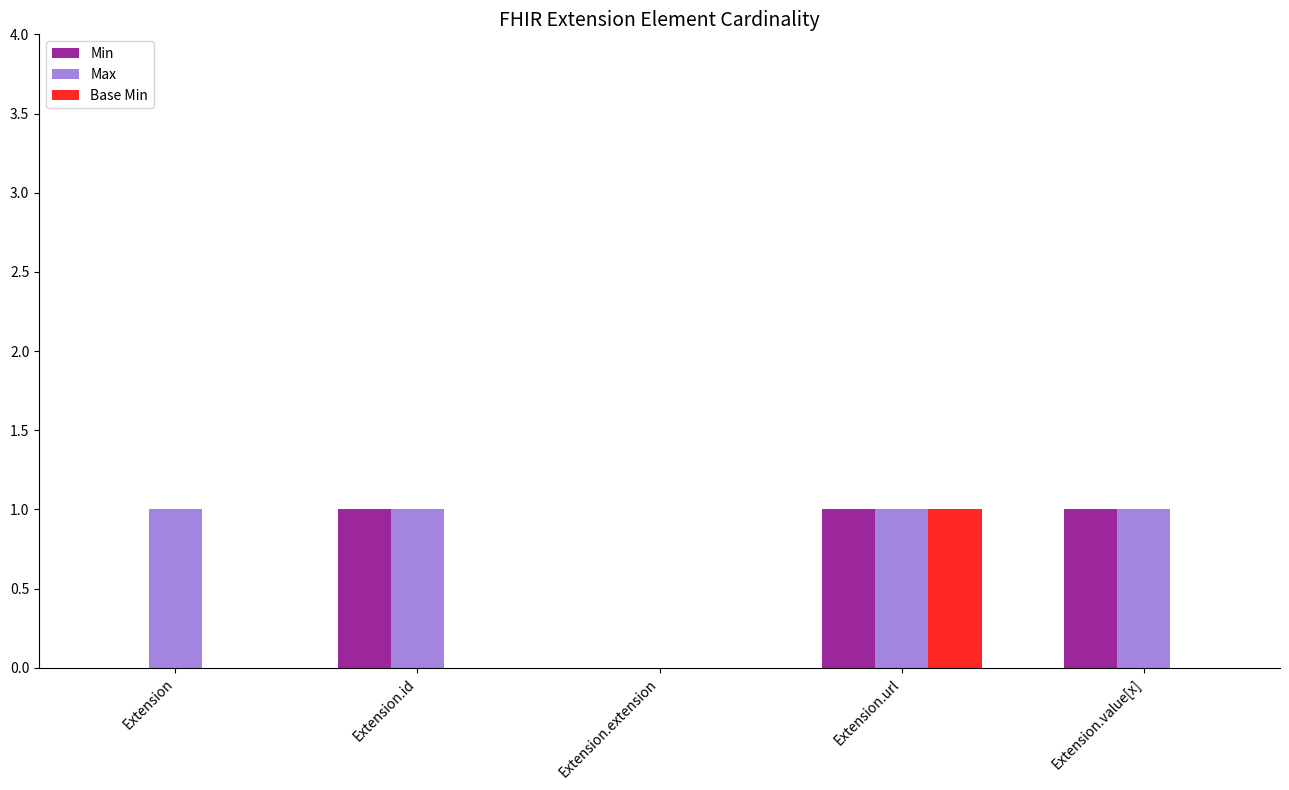

Which series has the largest total across all categories?

Max